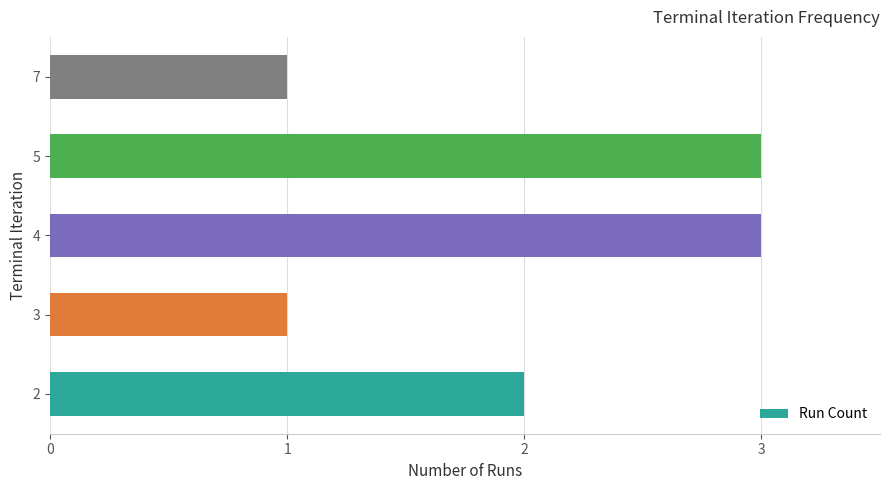

How many distinct data groups are displayed?

1